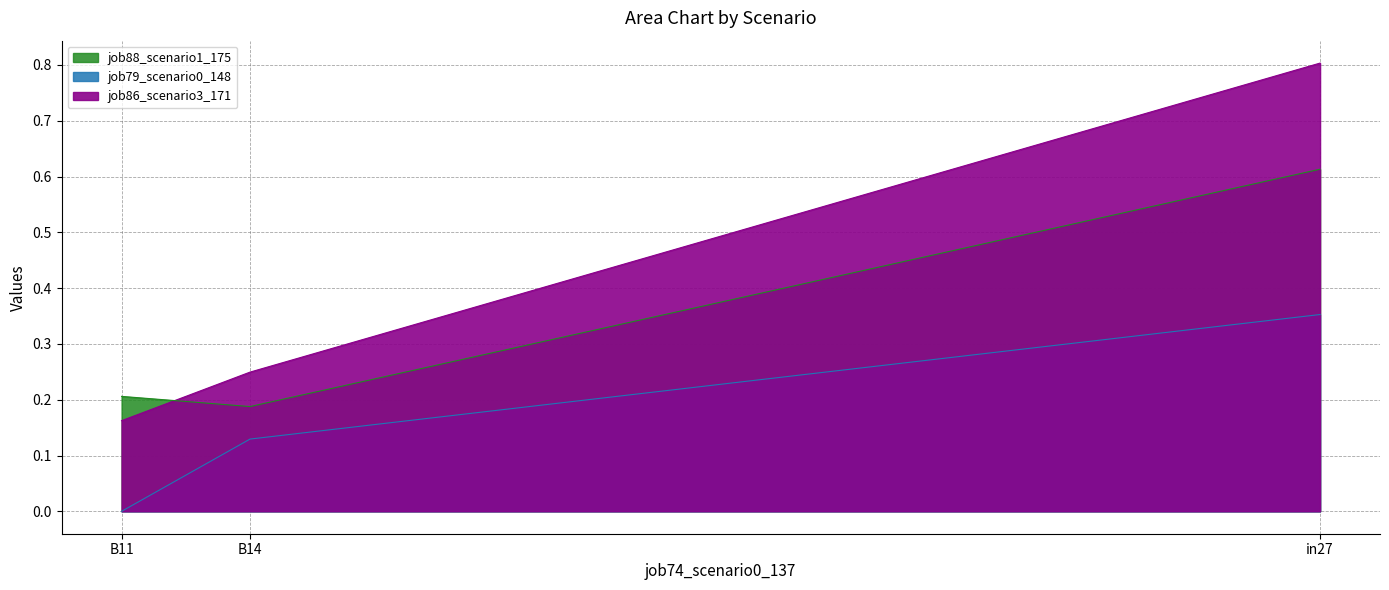

Rank the series by their maximum value, from highest to lowest.

job86_scenario3_171, job88_scenario1_175, job79_scenario0_148